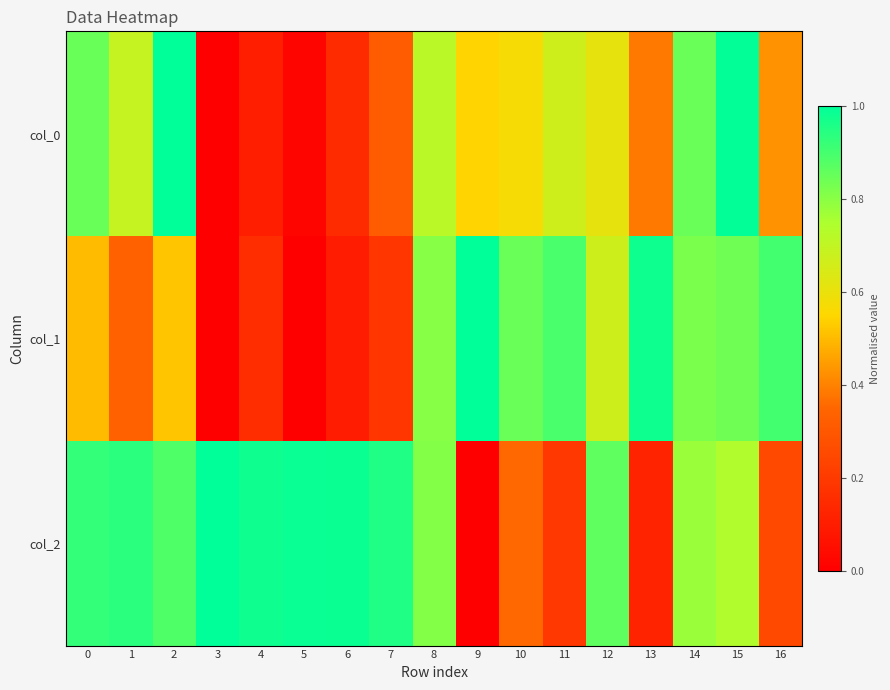

Which category has the lowest value across all series?

3